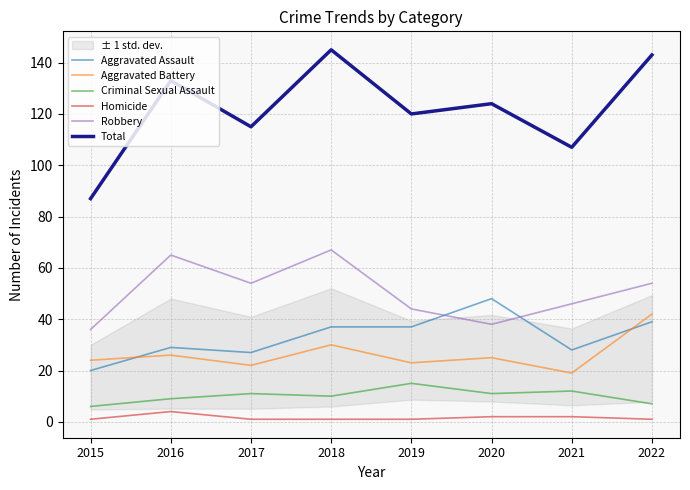

At how many categories does at least one series exceed 79?

8